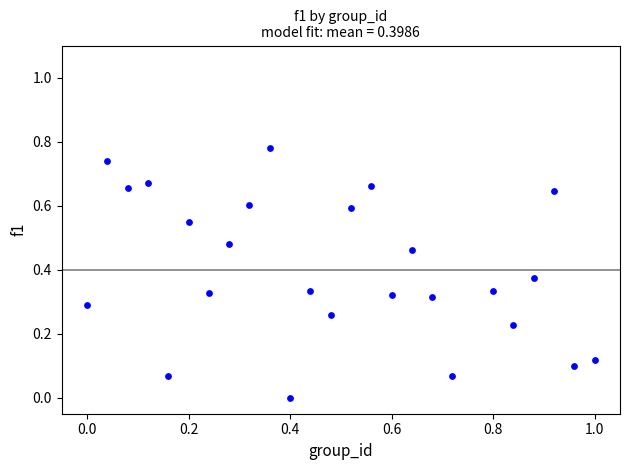

What is the range of X values (max minus min)?

1.0